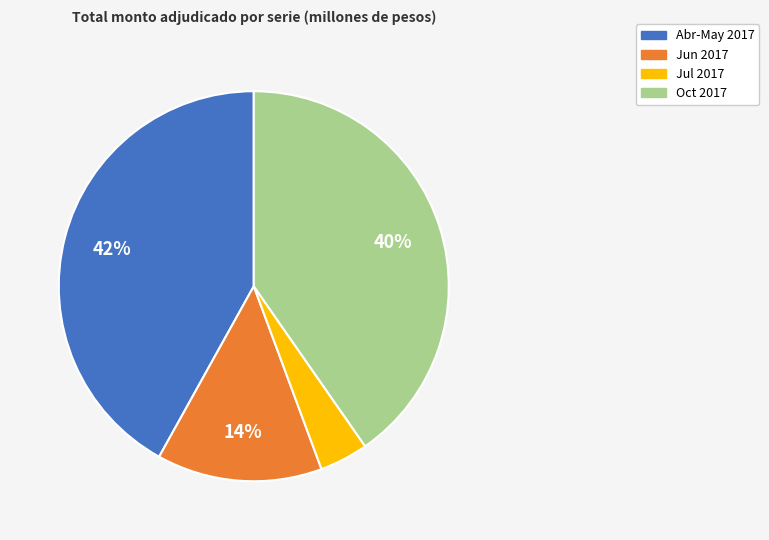

Does any single category account for the majority?

No